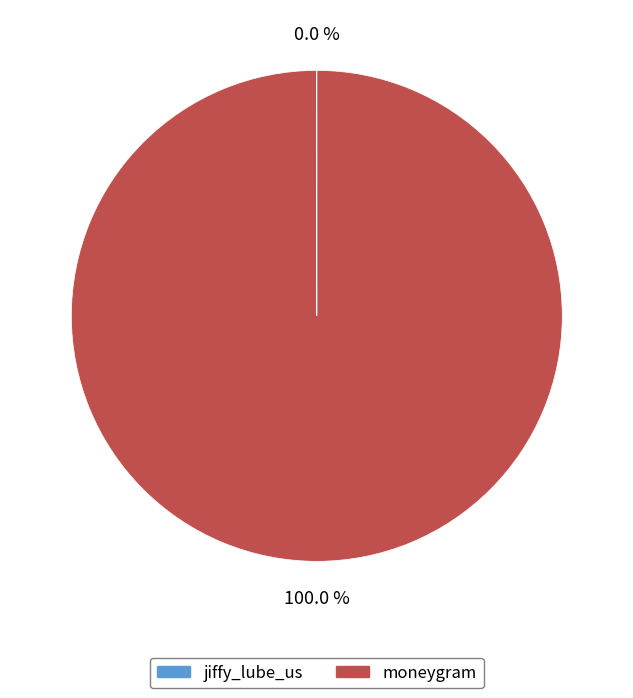

To the nearest percent, what is the average slice percentage?

50%